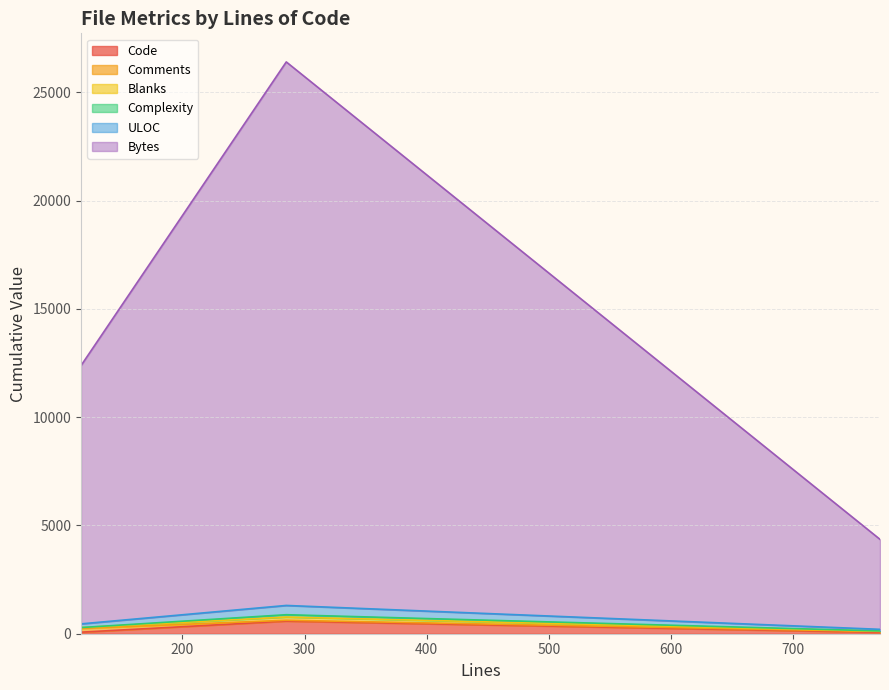

What is the difference between the second highest and minimum values in the Bytes series?

8027